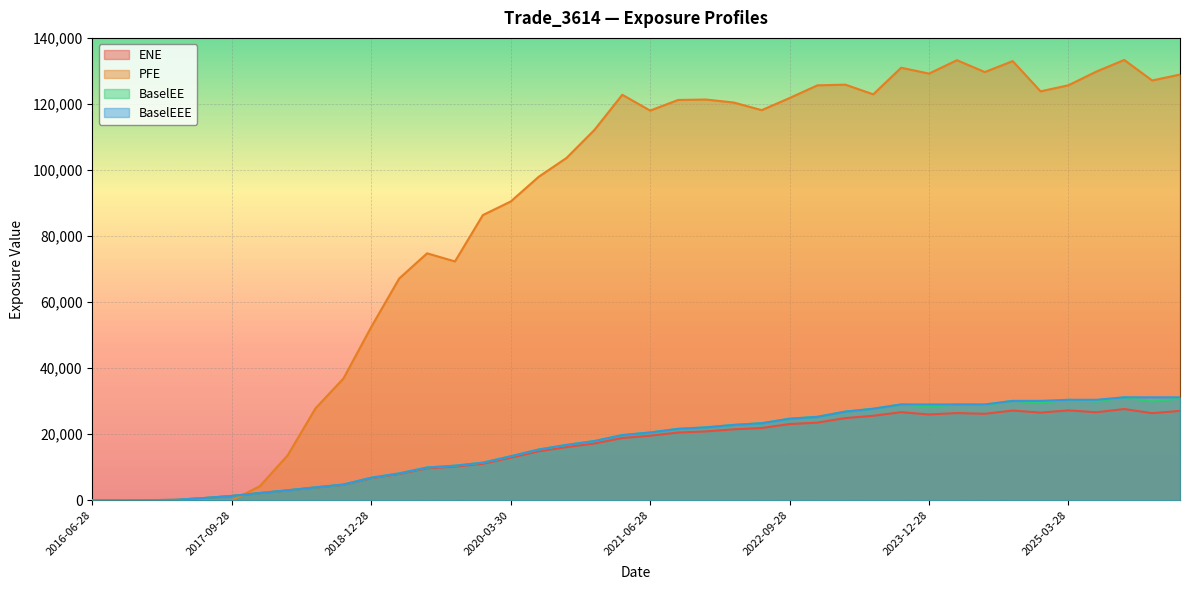

What is the label of the 26th point from the right?

2019-12-30